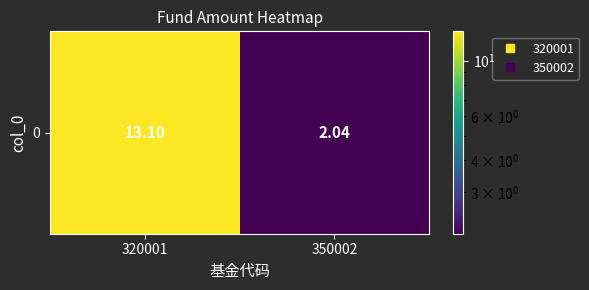

What is the smallest value displayed?

2.0